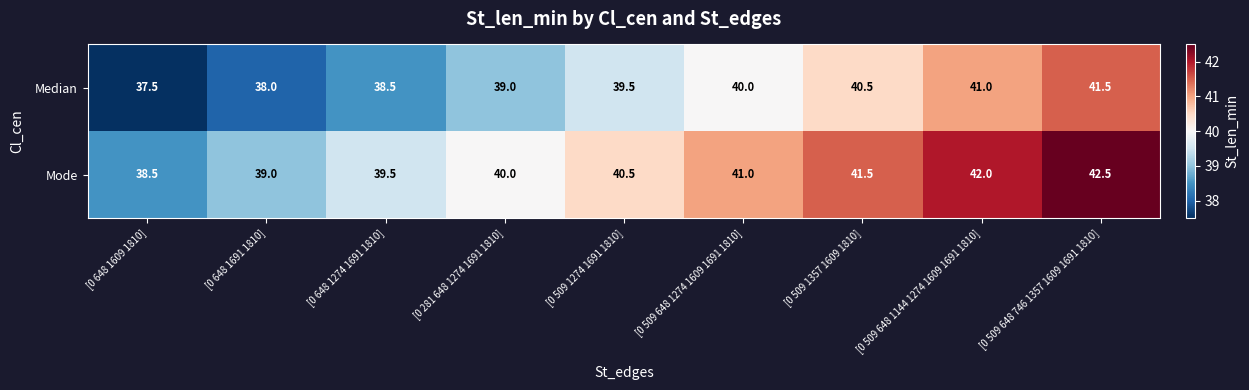

What is the sum of the Median values at [0 281 648 1274 1691 1810] and [0 509 648 746 1357 1609 1691 1810]?

80.5